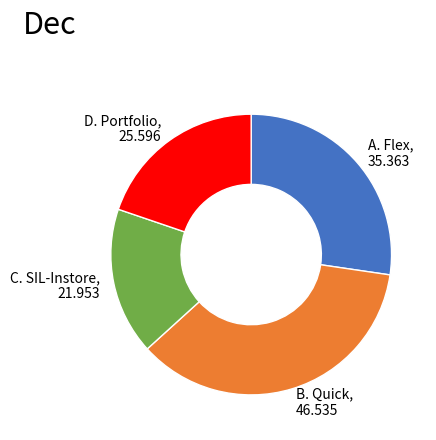

What is the smallest slice in the pie chart?

C. SIL-Instore